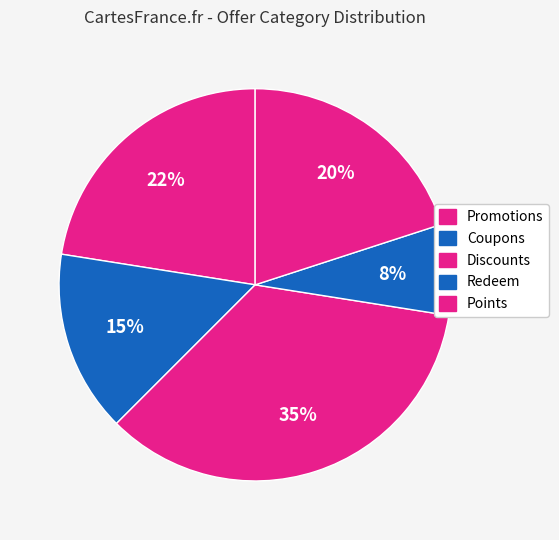

Is Redeem the majority of the pie?

No